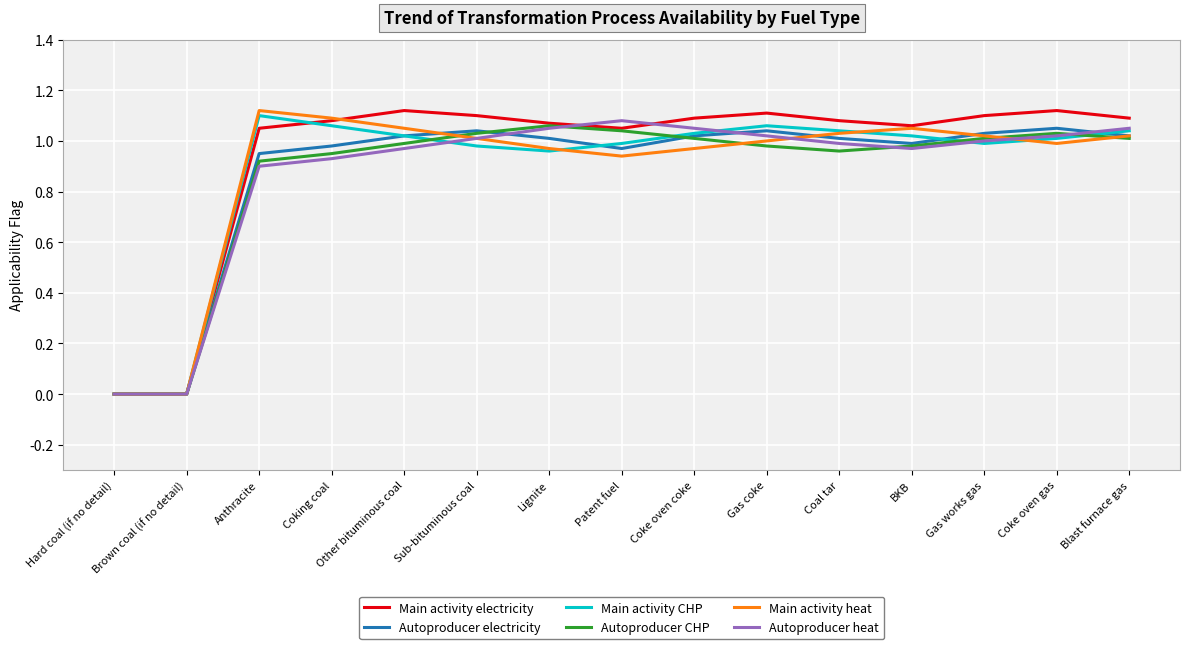

In Main activity electricity, how many points are higher than both neighbors (excluding endpoints)?

3